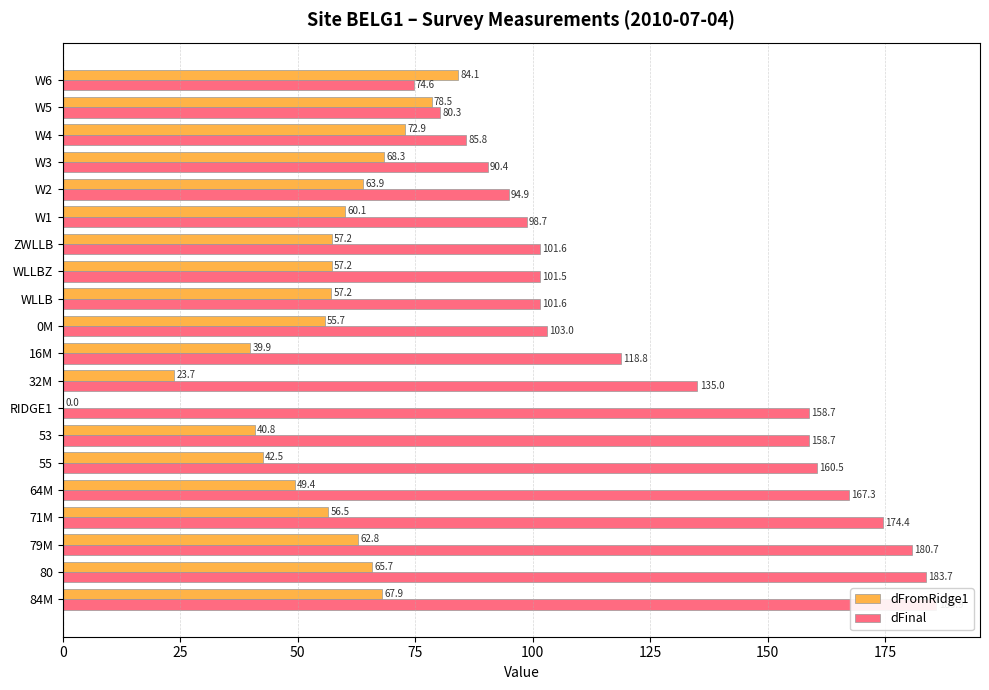

Rank the series by their average value, from highest to lowest.

dFinal, dFromRidge1